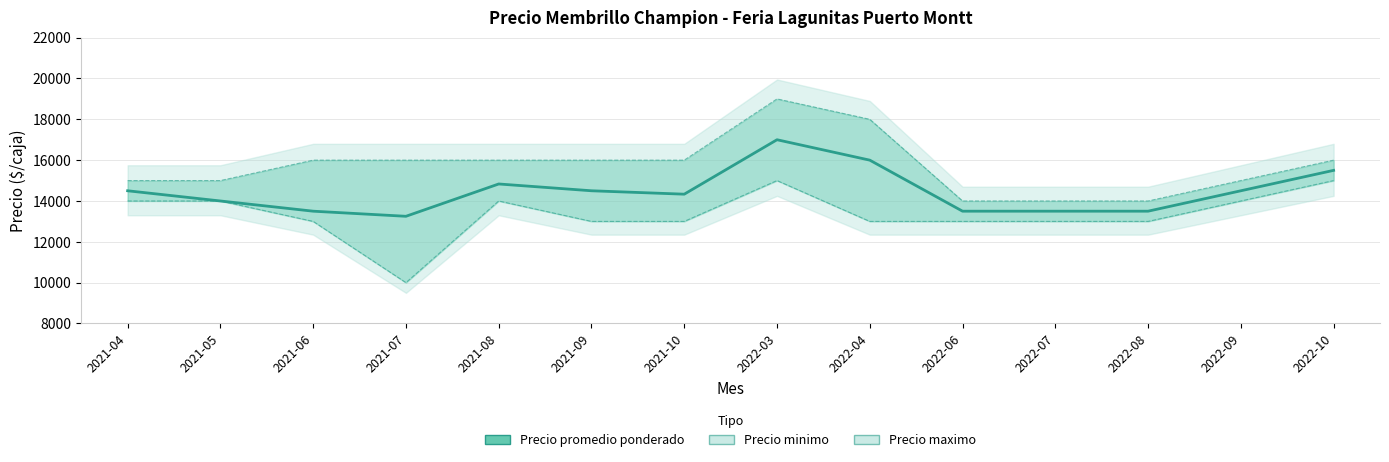

What is the sum of all Precio maximo values?

220000